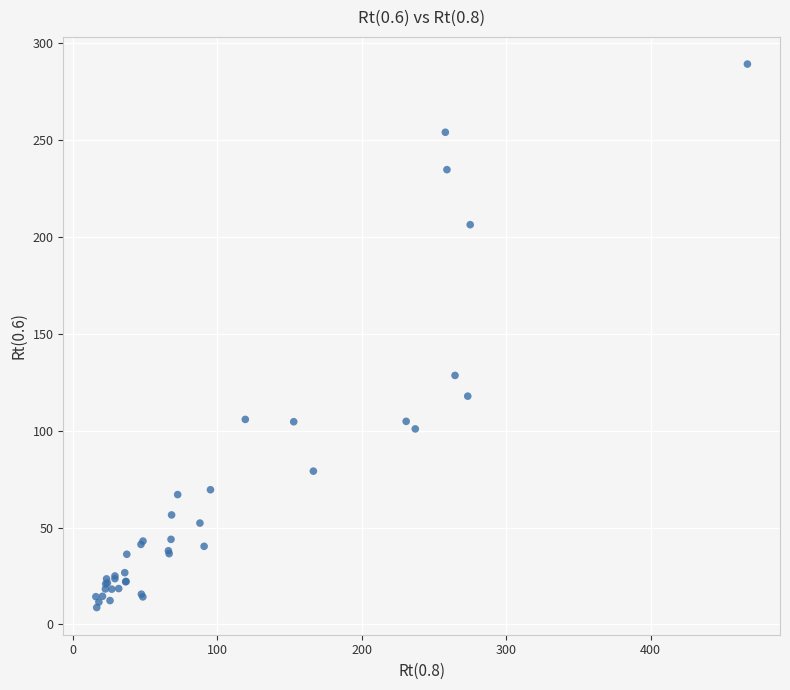

What Y value in the scatter plot is closest to 148?

128.5